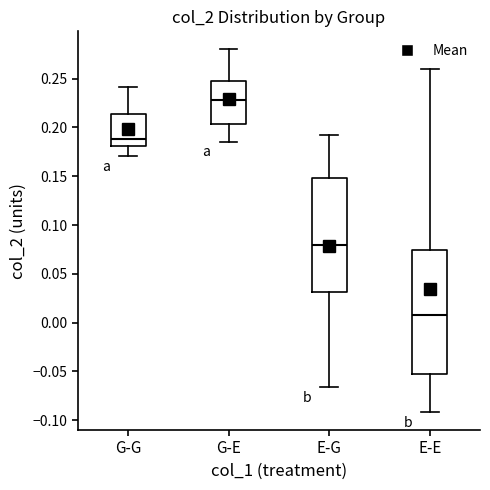

Comparing the boxes themselves (not the whiskers), which one is the tallest?

E-E